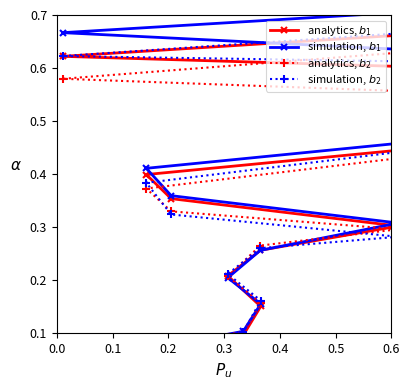

Count the number of categories in the chart.

20